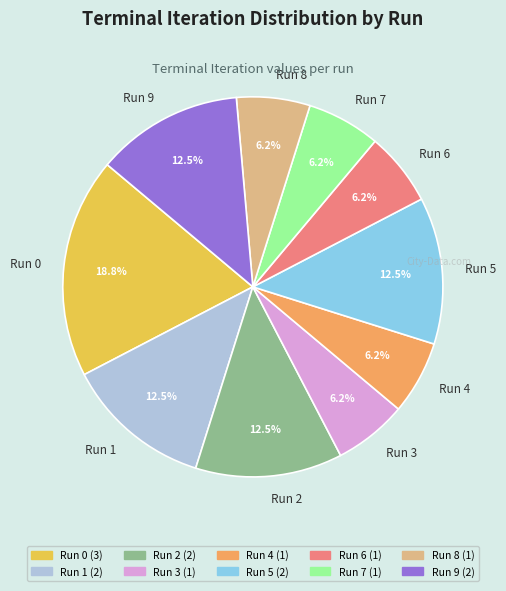

Do Run 0 and Run 3 together represent more than half of the pie?

No